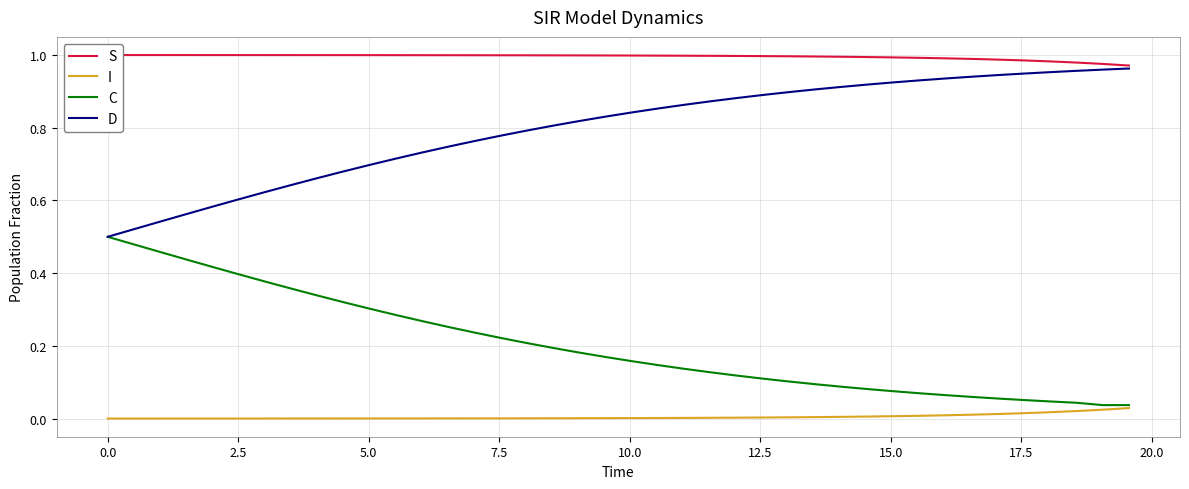

True or false: D and I intersect in this chart.

False